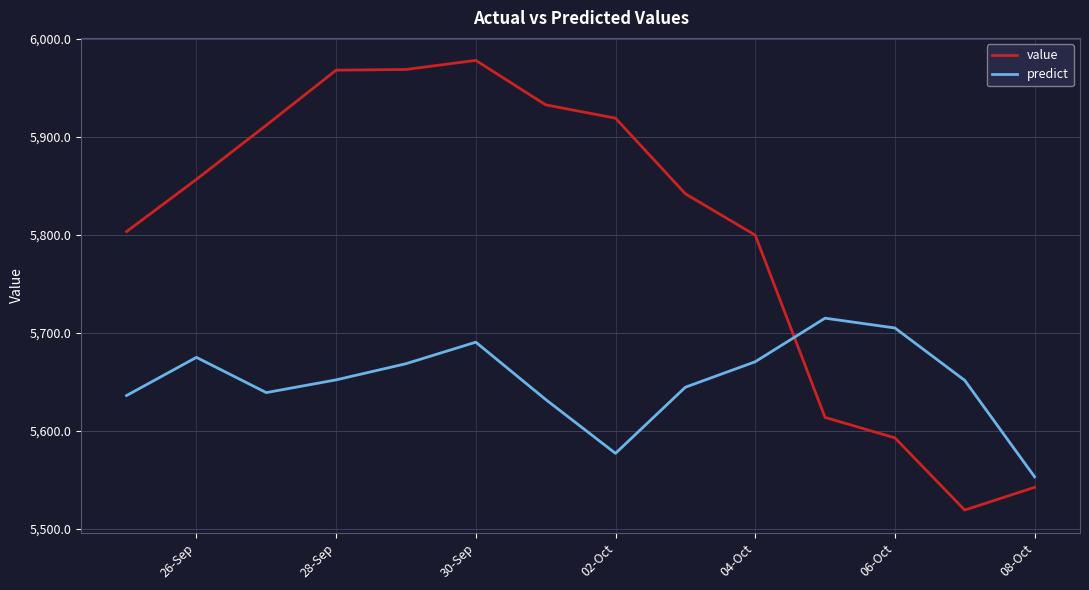

What is the maximum value shown in the chart?

5978.2